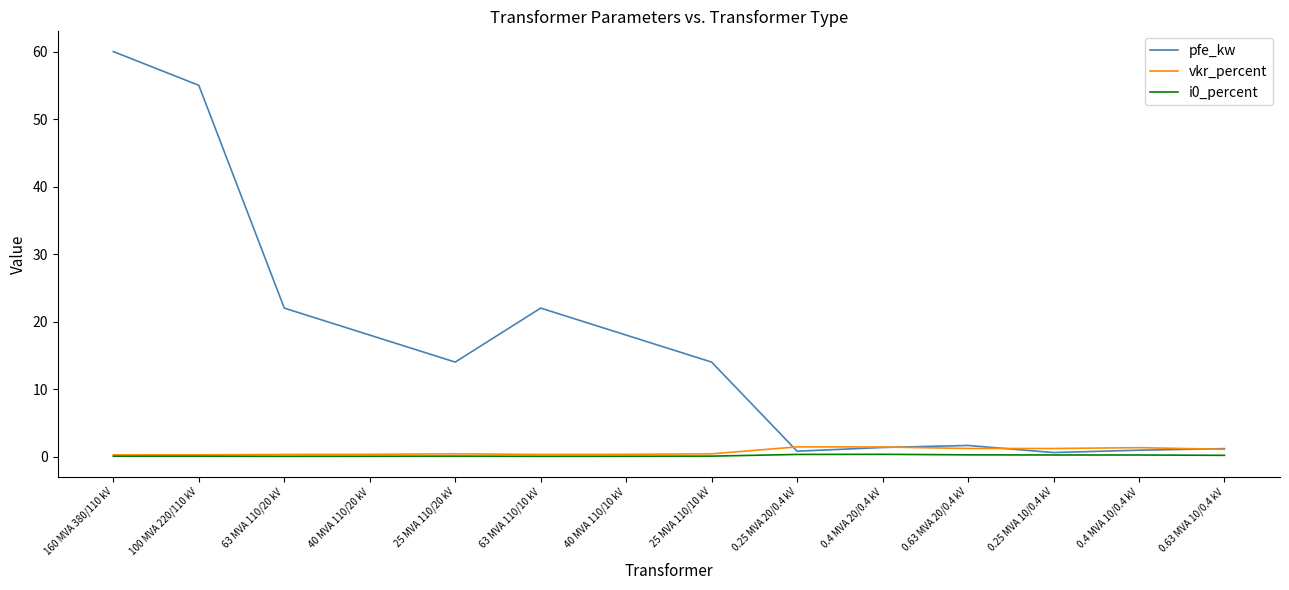

What is the maximum value for vkr_percent?

1.4